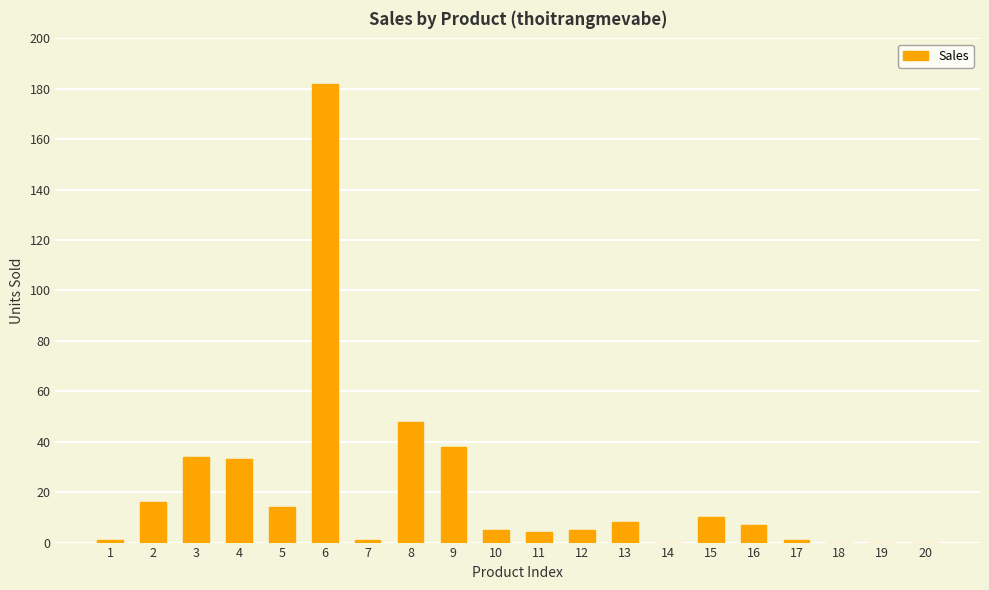

Which has a higher value, 9 or 1?

9